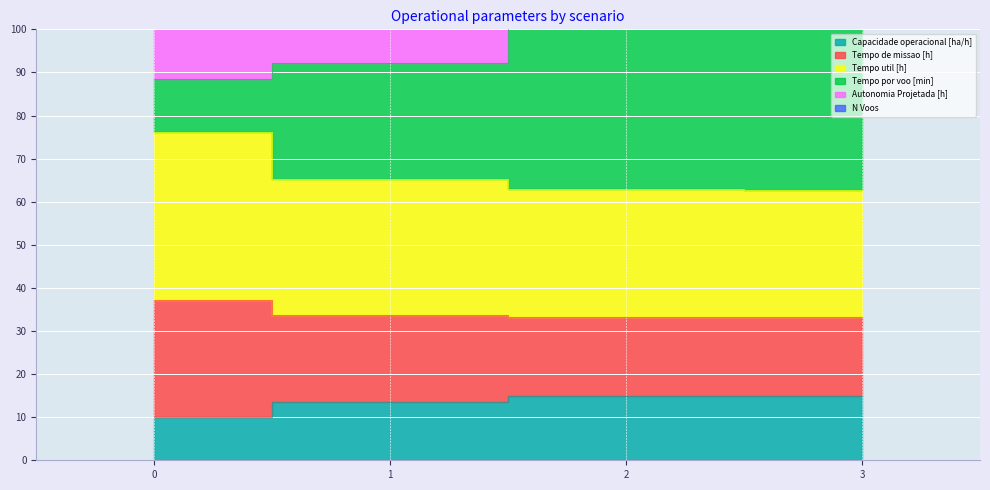

What is the average value of the Capacidade operacional [ha/h] series?

13.4